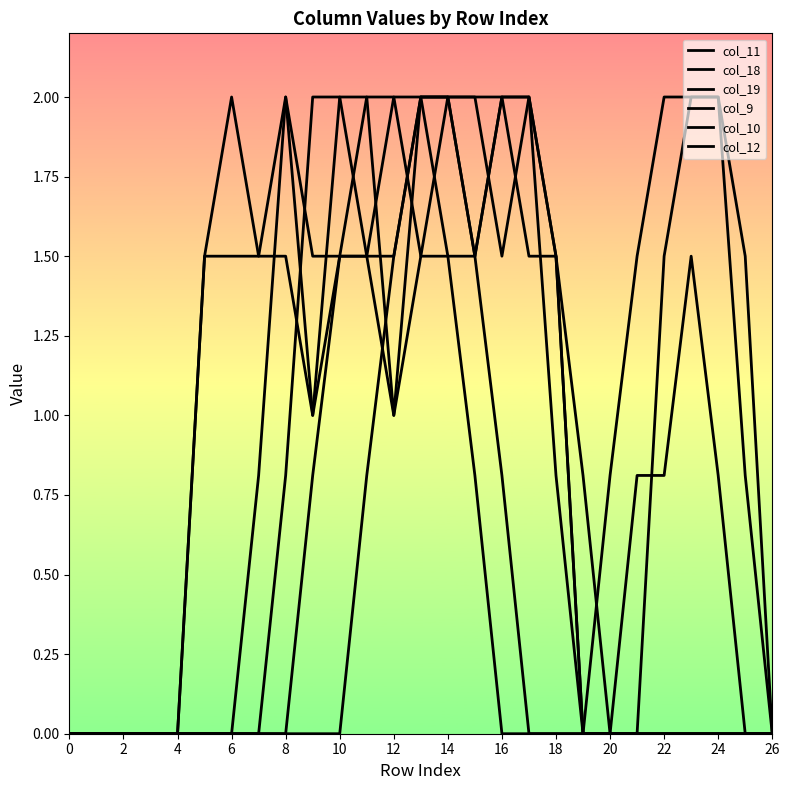

Does the chart display data point markers on the line(s)?

No